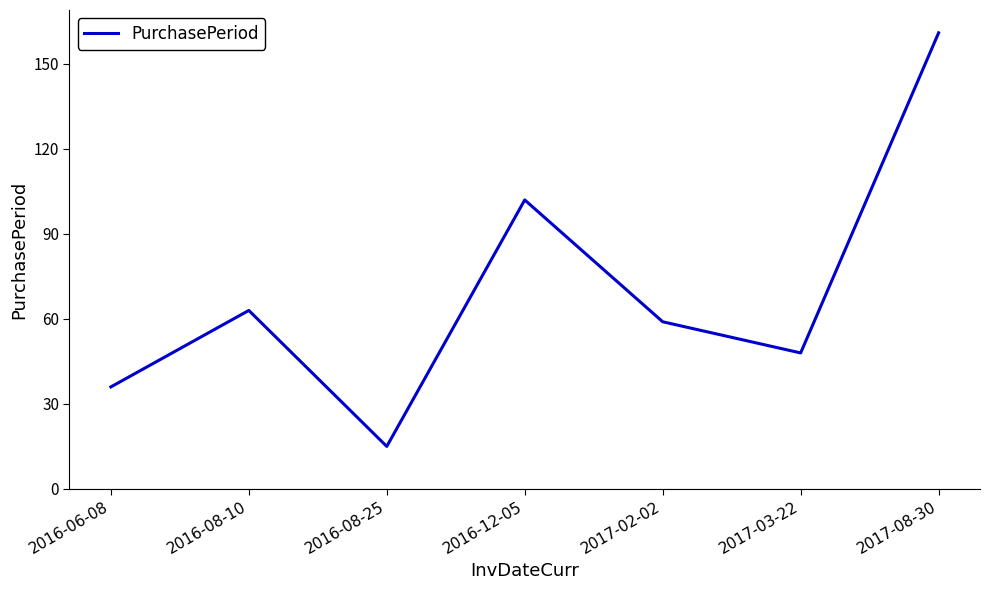

The chart shows a value of 59 at 2017-02-02. True or false?

True